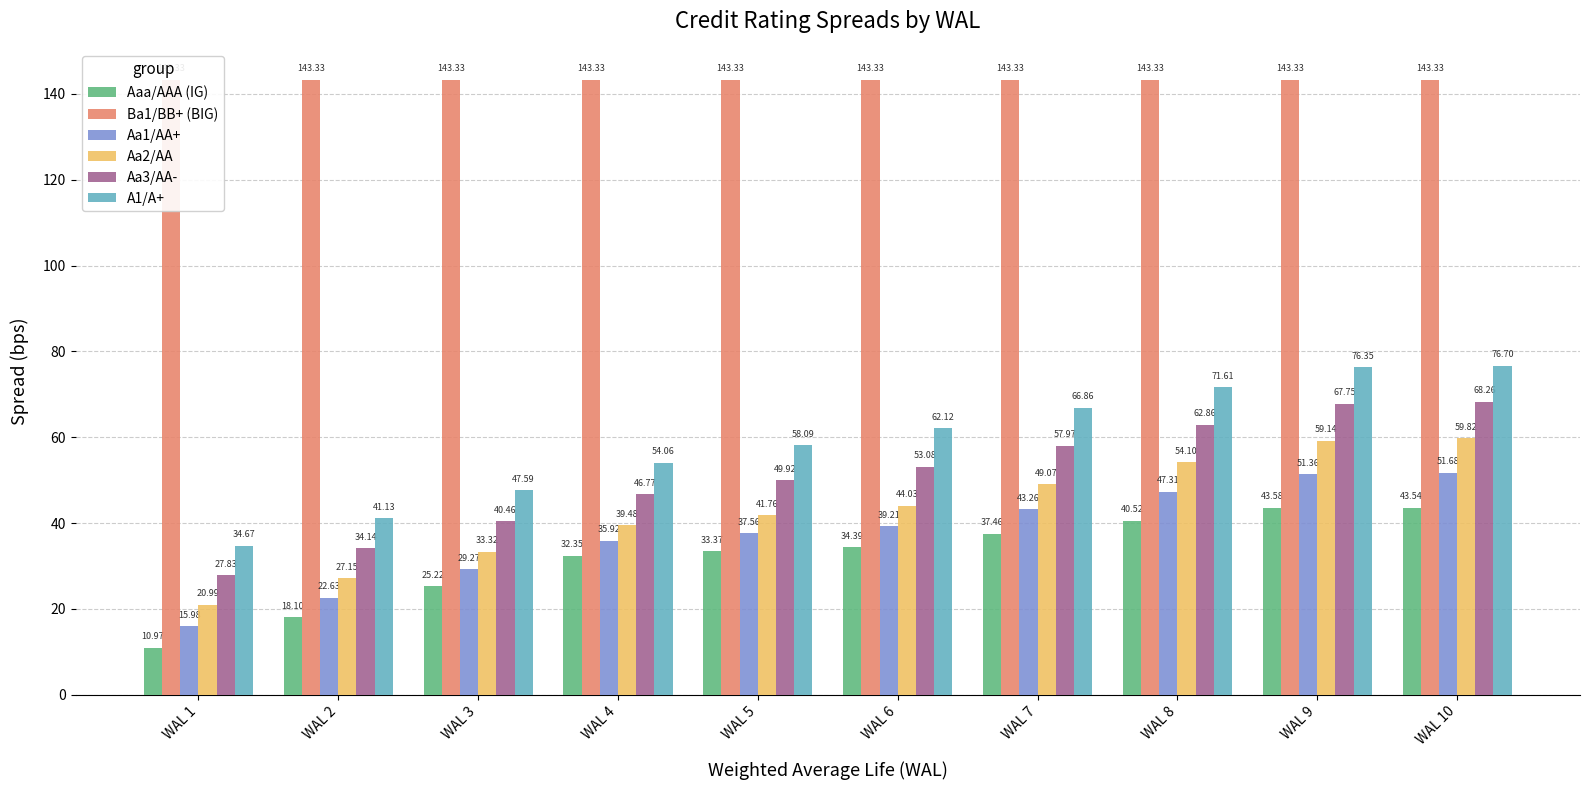

Reading left to right, what are all the values shown in this chart?

Aaa/AAA (IG): 11.0	18.1	25.2	32.4	33.4	34.4	37.5	40.5	43.6	43.5
Ba1/BB+ (BIG): 143.3	143.3	143.3	143.3	143.3	143.3	143.3	143.3	143.3	143.3
Aa1/AA+: 16.0	22.6	29.3	35.9	37.6	39.2	43.3	47.3	51.4	51.7
Aa2/AA: 21.0	27.1	33.3	39.5	41.8	44.0	49.1	54.1	59.1	59.8
Aa3/AA-: 27.8	34.1	40.5	46.8	49.9	53.1	58.0	62.9	67.8	68.3
A1/A+: 34.7	41.1	47.6	54.1	58.1	62.1	66.9	71.6	76.3	76.7